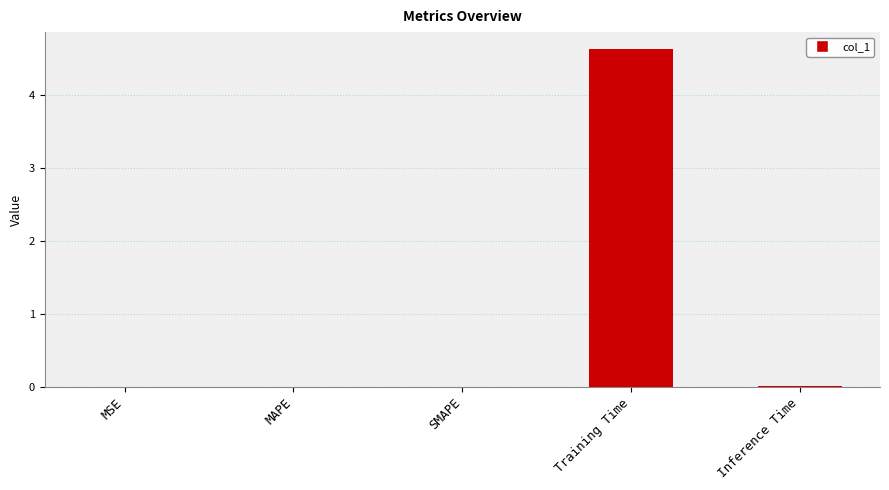

The chart shows a value of 0.0 at MAPE. True or false?

True